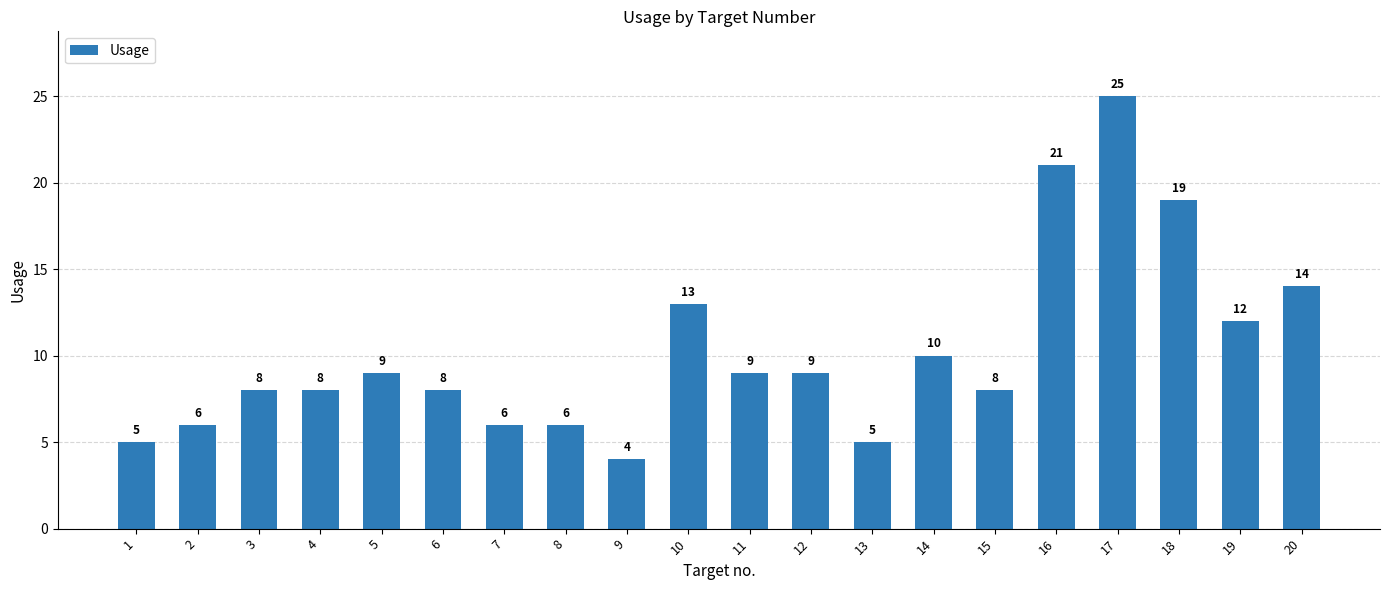

Which category has the lowest value across all series?

9